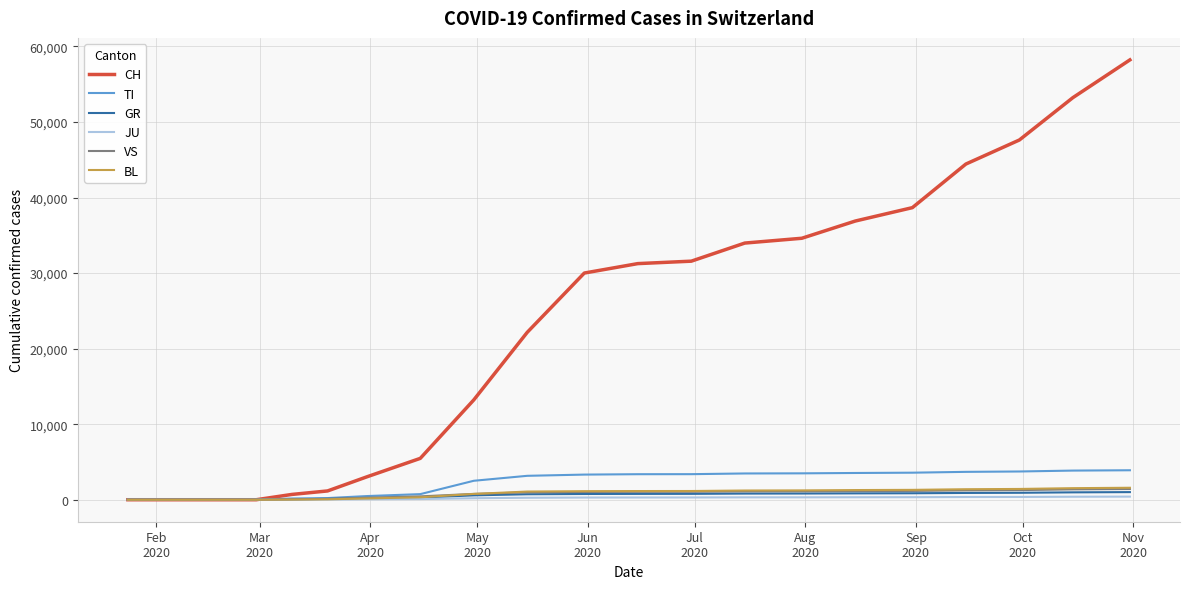

Which series has the largest range (max minus min)?

CH